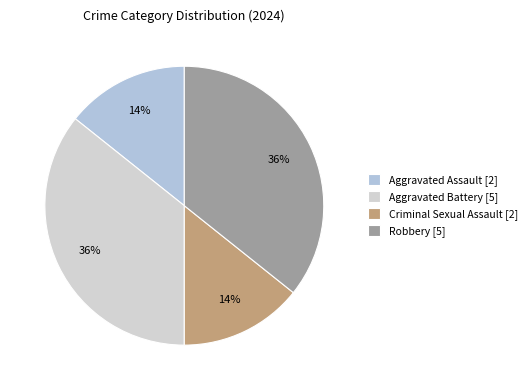

How many segments does this pie chart have?

4